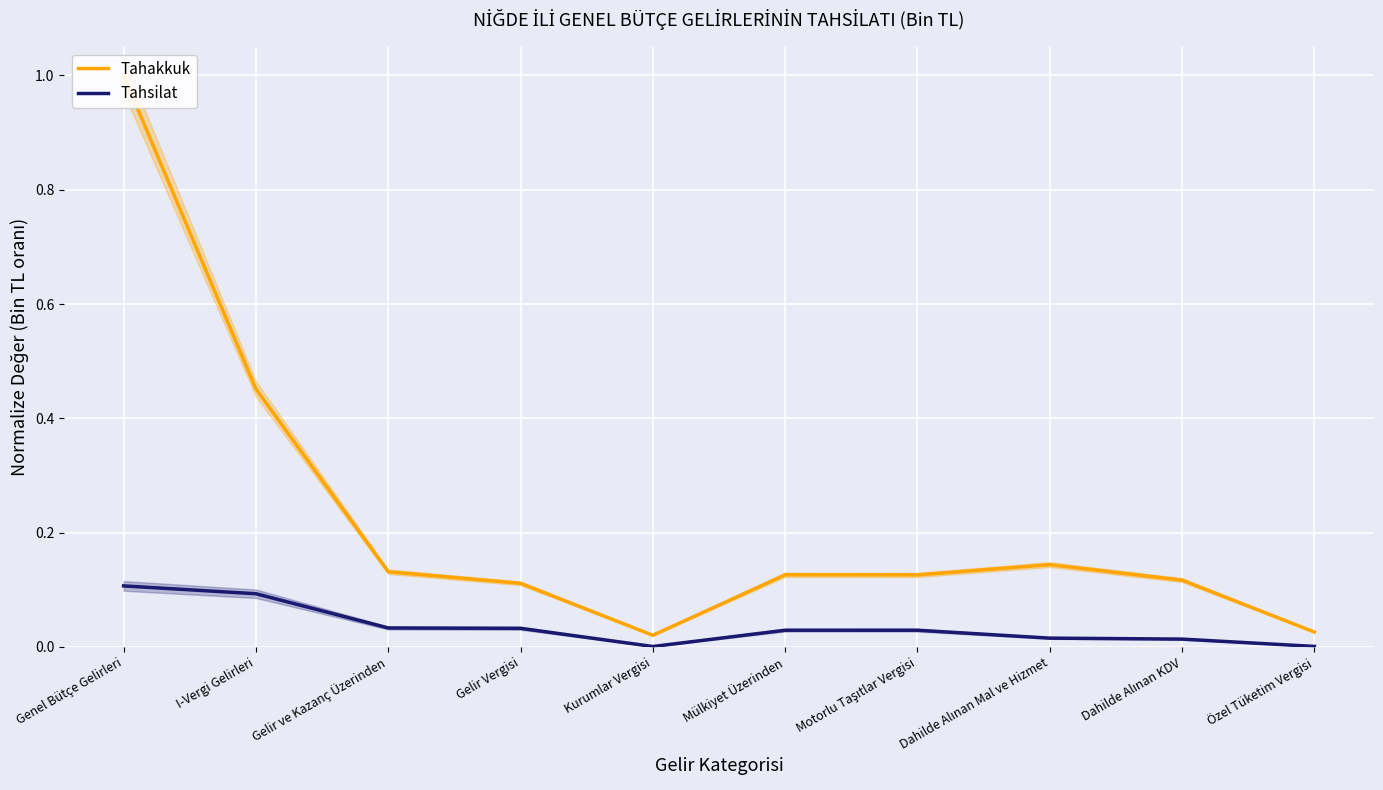

List the series in order of their overall mean, lowest first.

Tahsilat, Tahakkuk